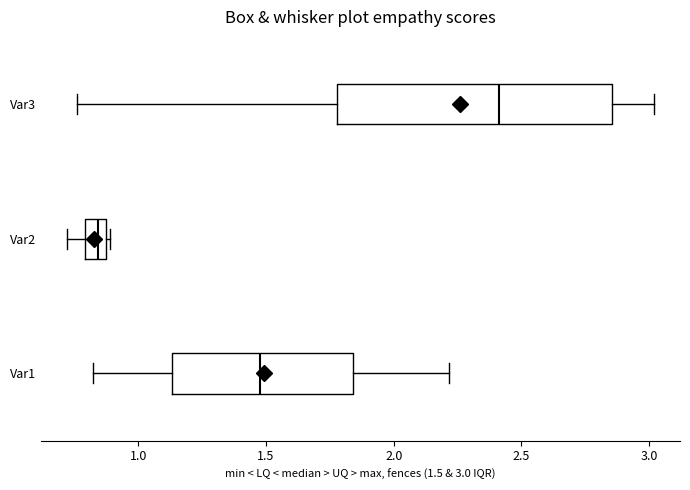

Where is the right edge of the box for Var2 on the x-axis? The values are not printed on the chart, so give them approximately, as read against the axis.

0.90